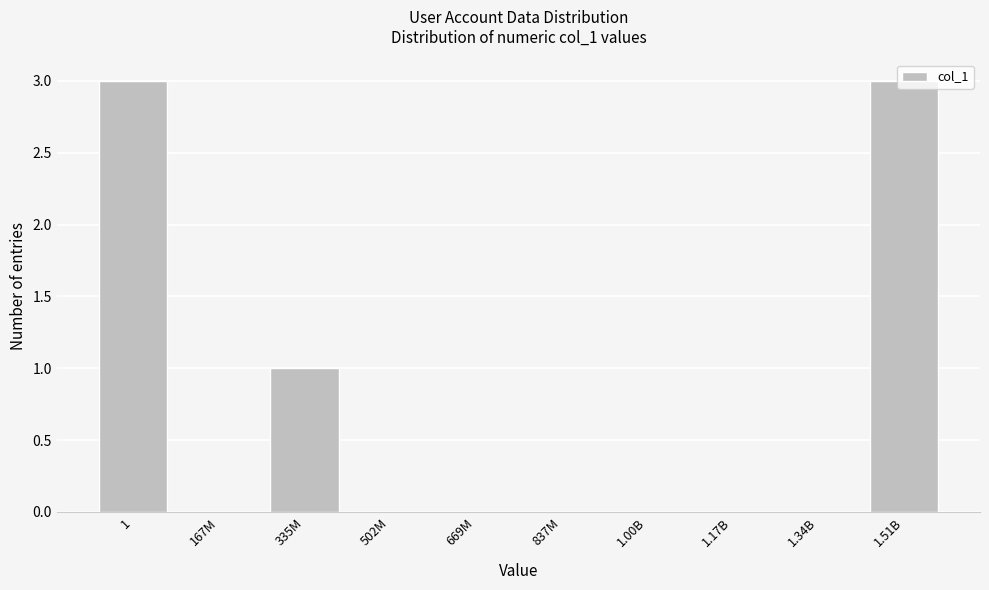

What is the sum of the values at 1.17B and 1.51B?

3